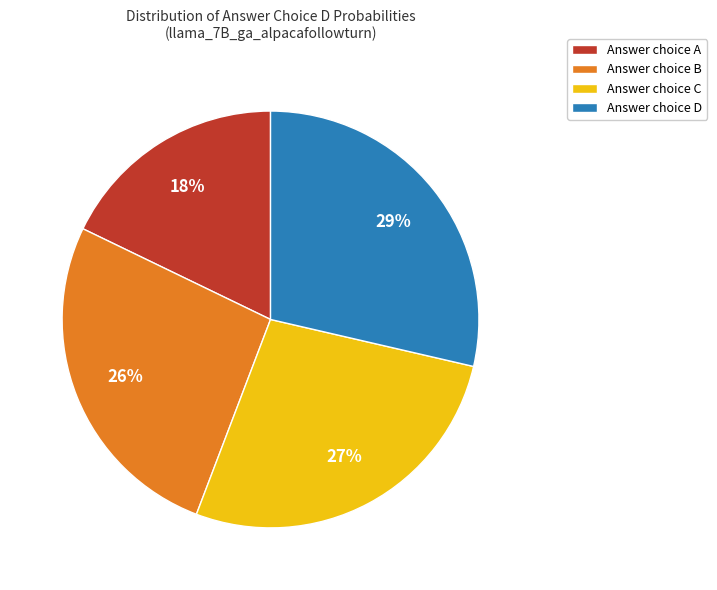

To the nearest percent, what portion does Answer choice D represent?

29%